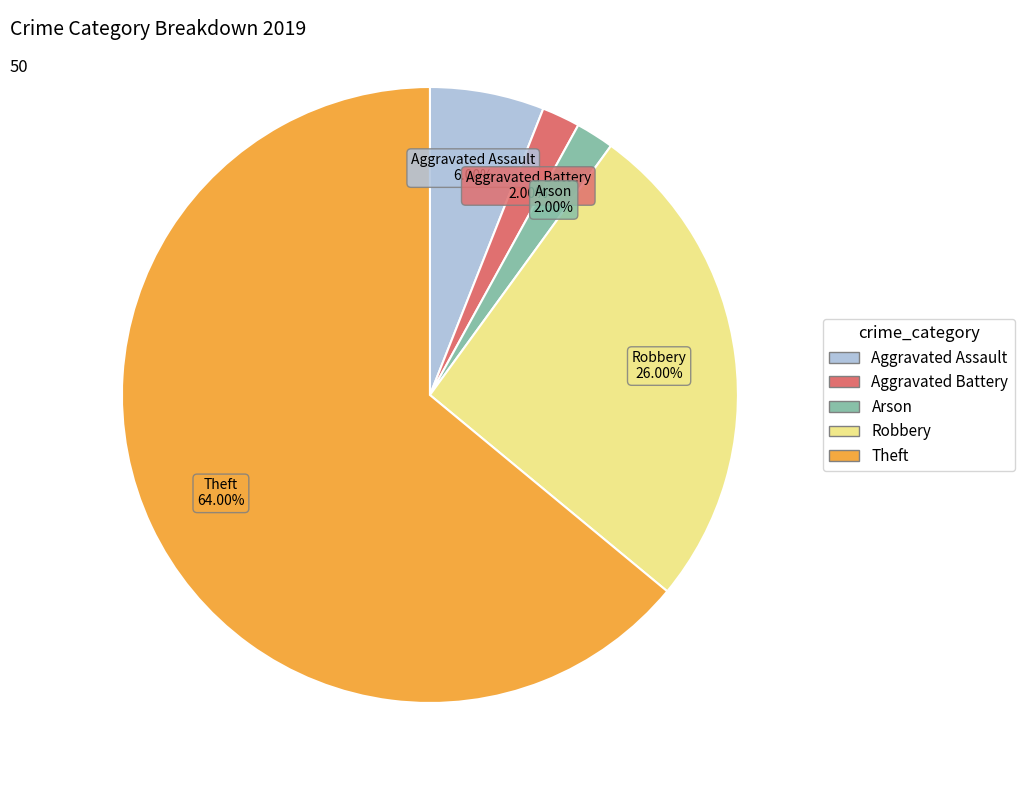

Is there any slice that represents more than half of the pie?

Yes